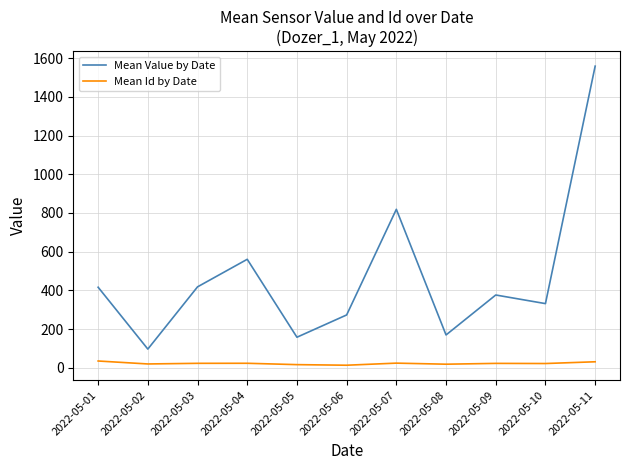

True or false: Mean Value by Date and Mean Id by Date intersect in this chart.

False